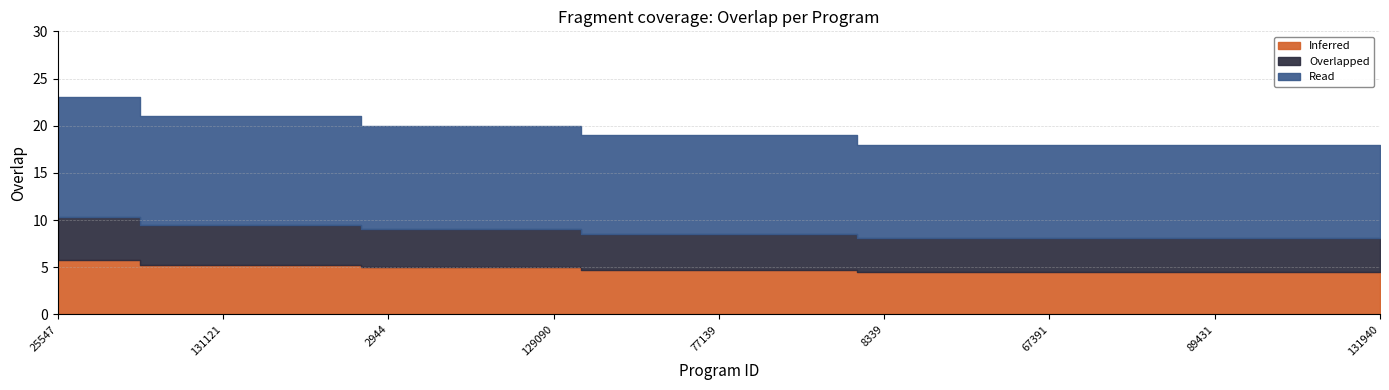

What is the average value?

19